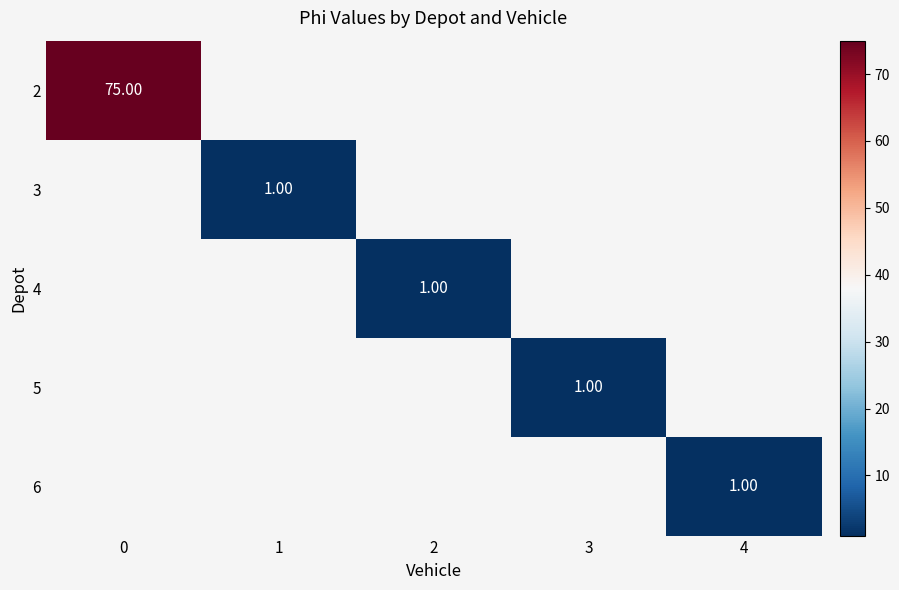

Is the value of 2 at 3 greater than the value of 4 at 1?

No